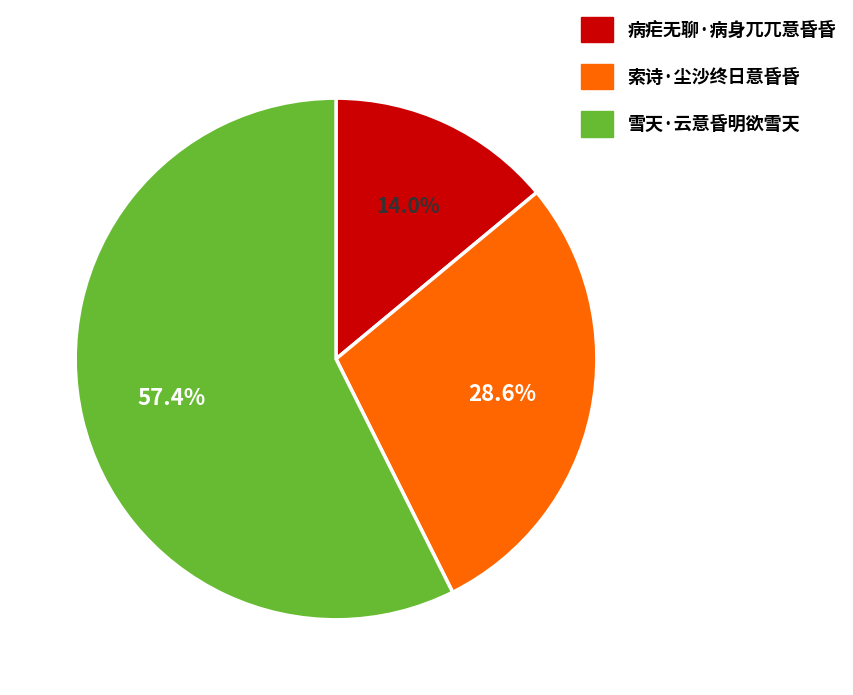

Combined, do 病疟无聊·病身兀兀意昏昏 and 索诗·尘沙终日意昏昏 account for over 50%?

No